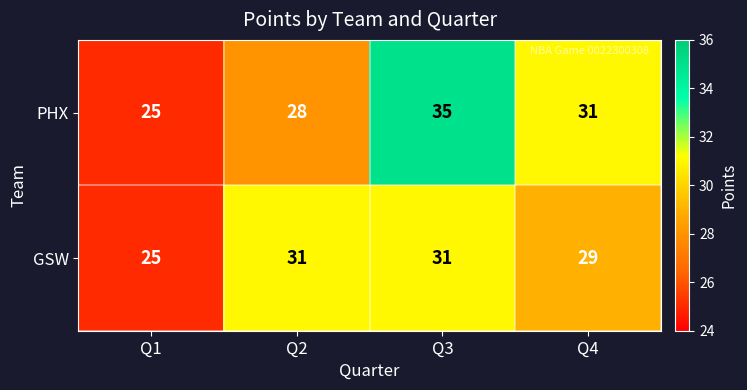

How many PHX values are between 28 and 35?

3